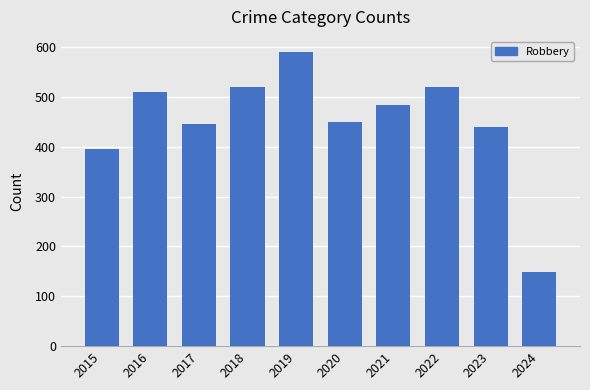

Which category has the highest value across all series?

2019